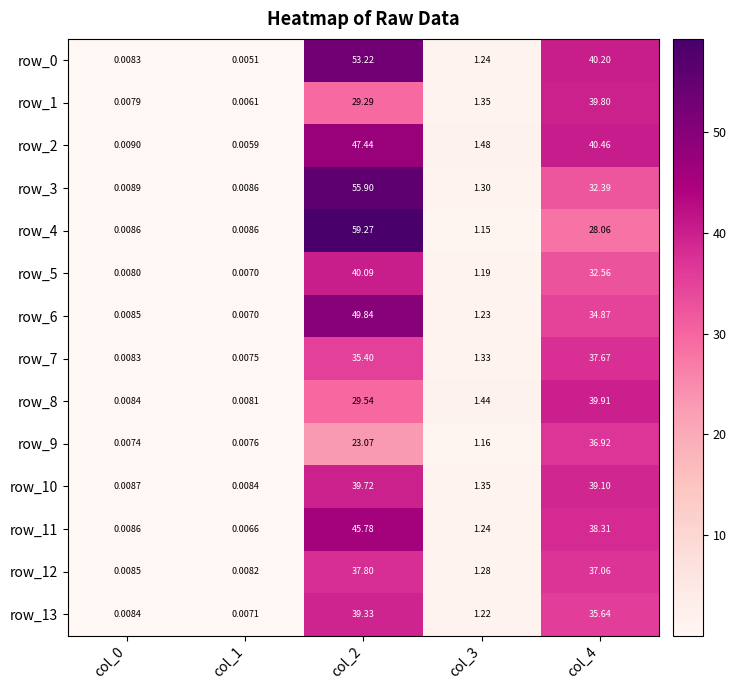

Is the value of row_11 at col_3 greater than the value of row_6 at col_1?

Yes